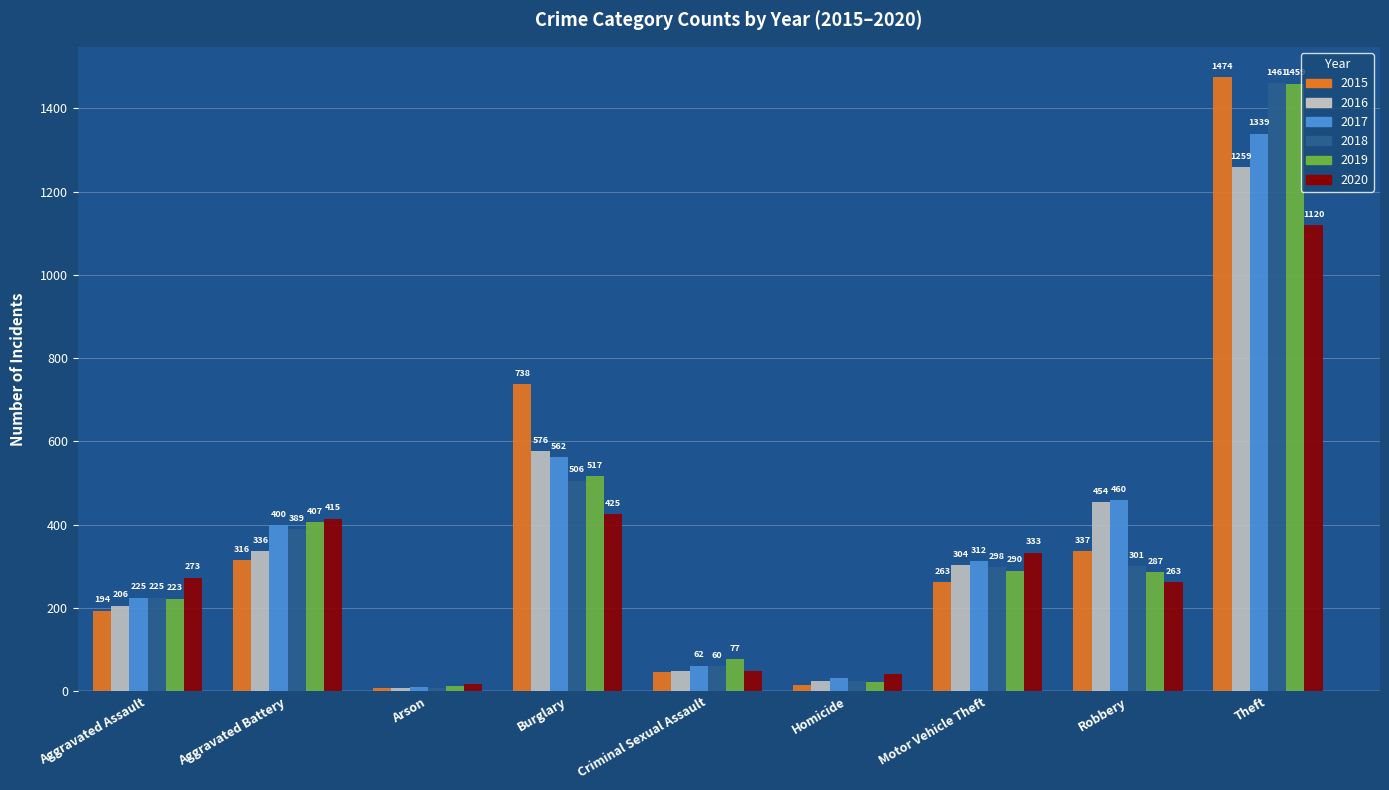

What is the label of the 5th bar from the left?

Criminal Sexual Assault